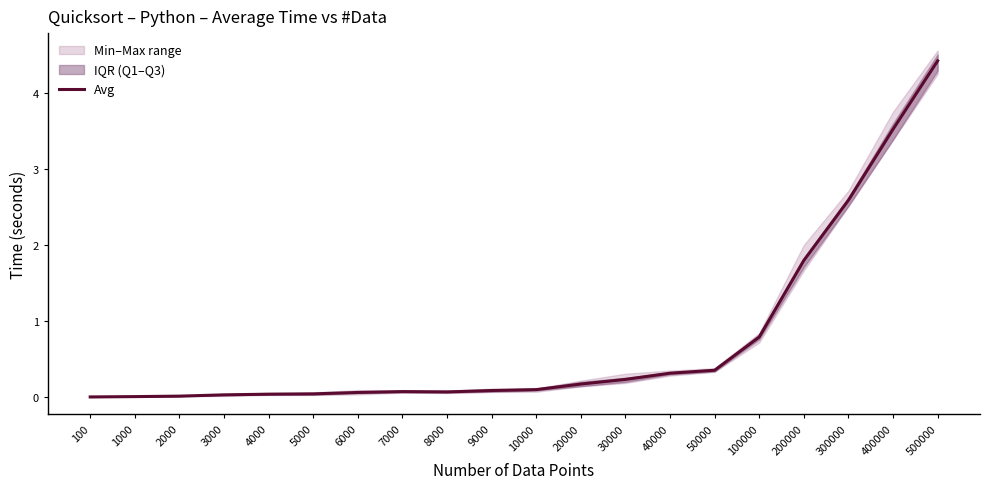

True or false: the data has more than 2 interior local peaks.

False